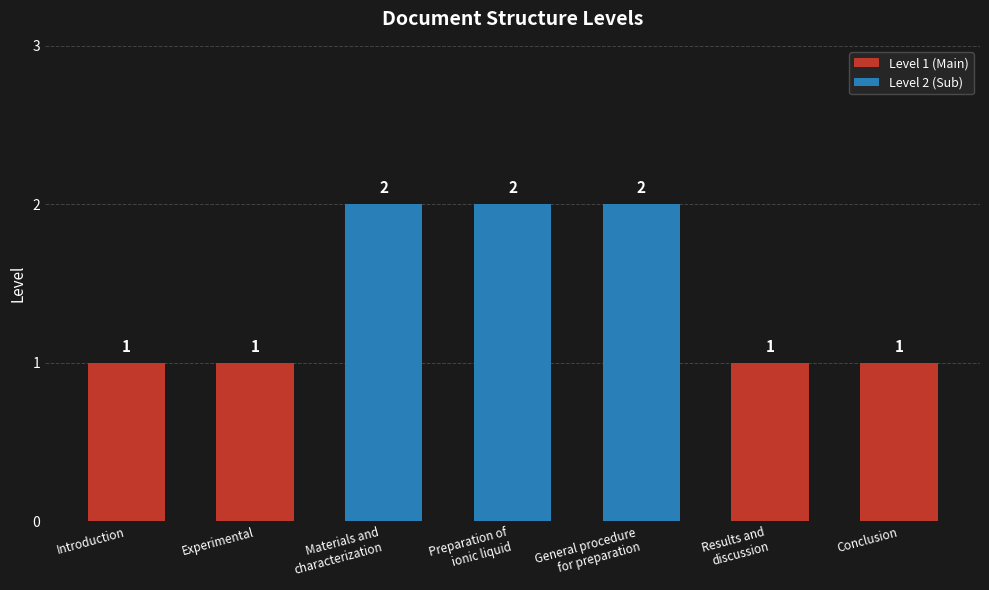

How many bars are there in total?

7